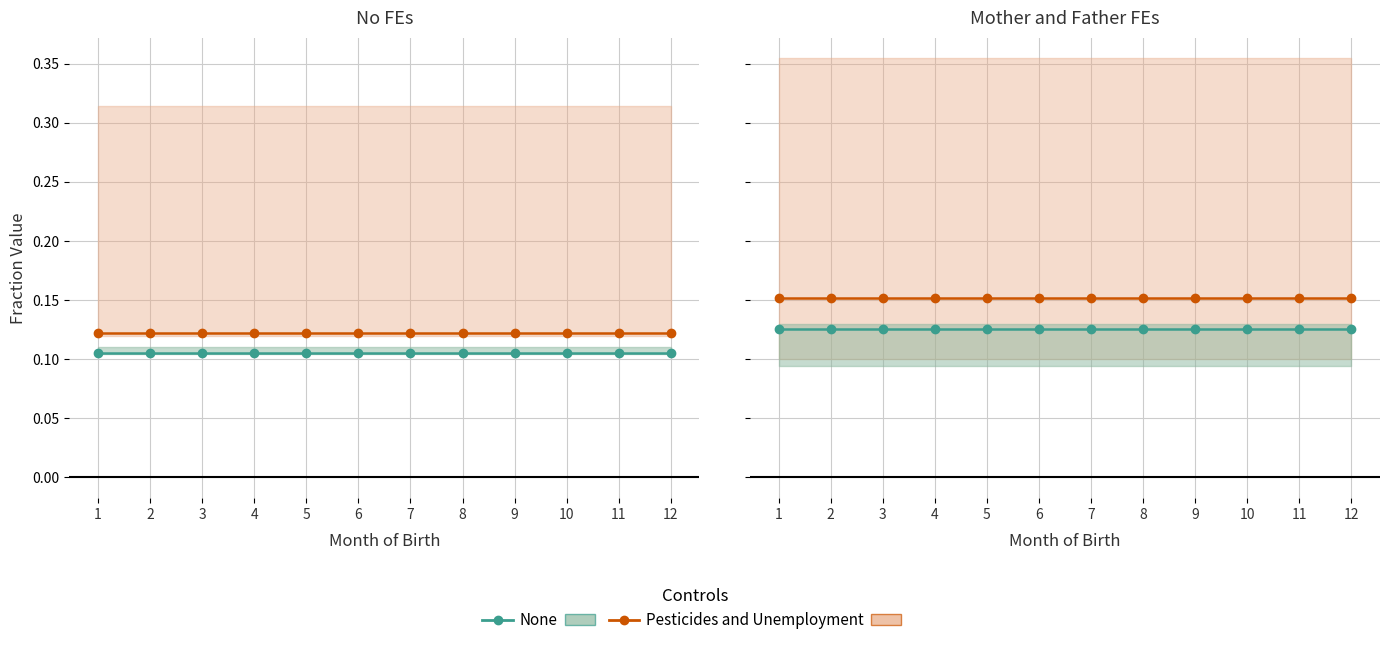

True or false: Pesticides and Unemployment and None intersect in this chart.

False